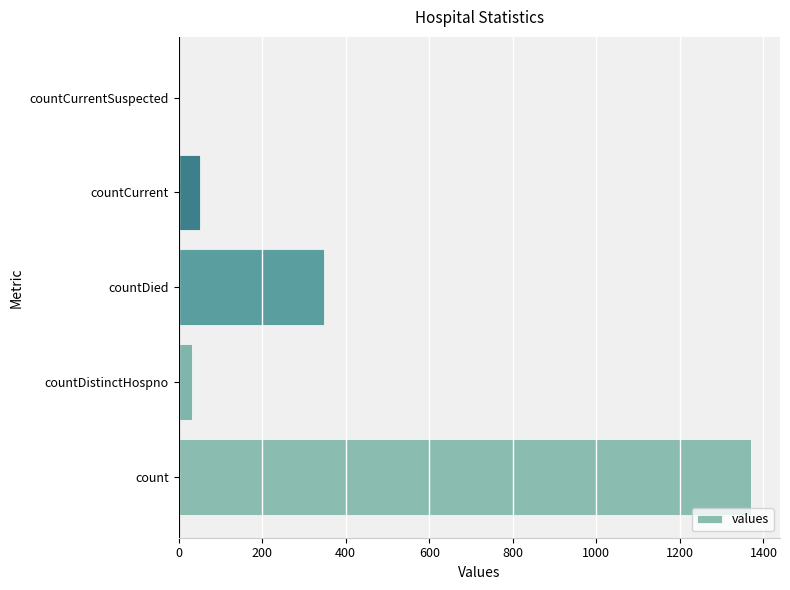

Which category has the highest value across all series?

count